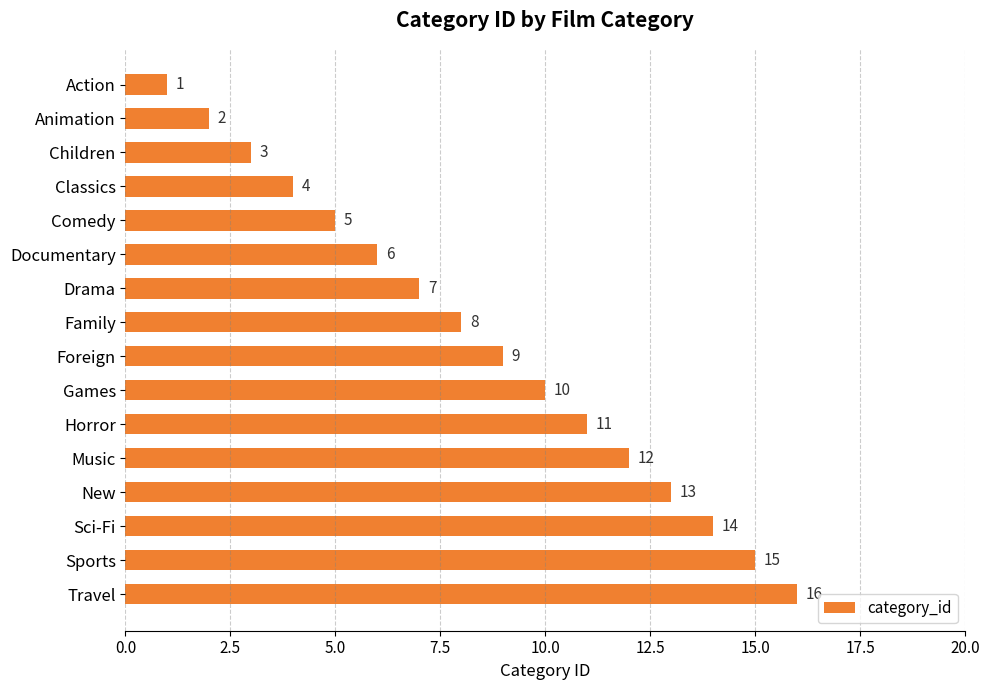

The chart shows a value of 9 at Foreign. True or false?

True